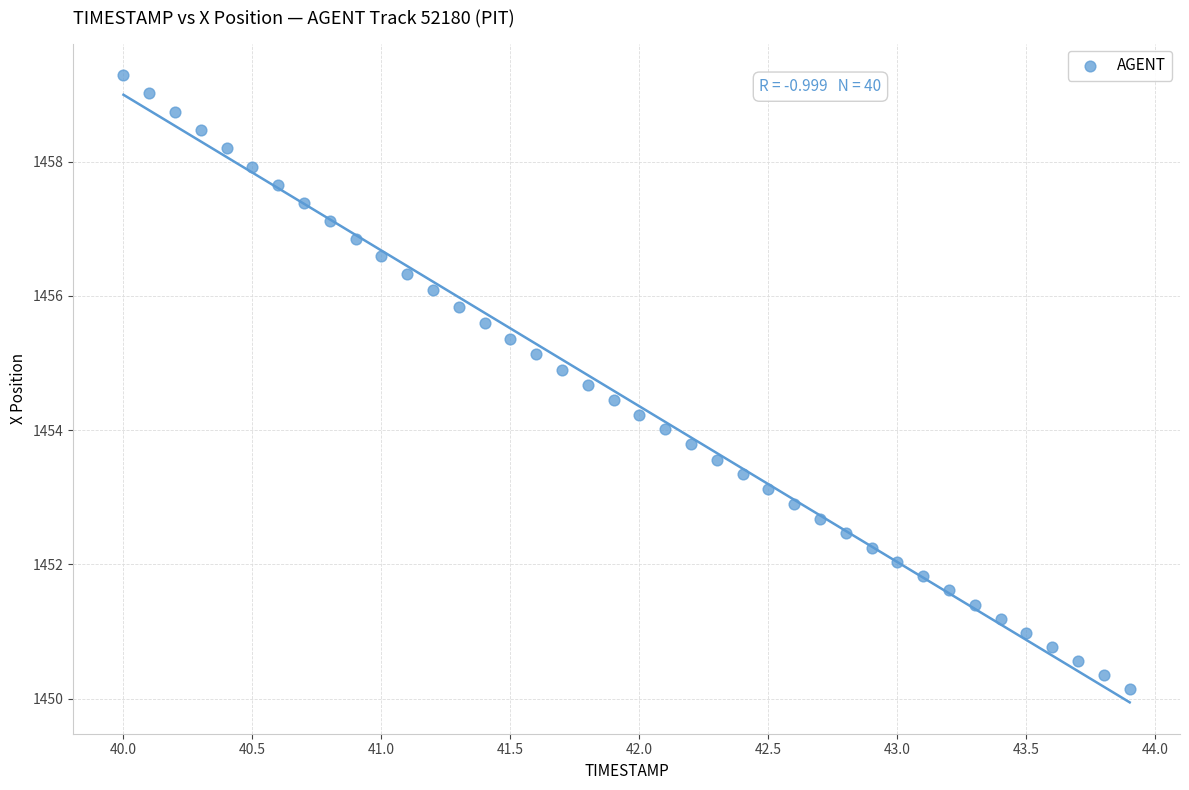

What is the range of X values (max minus min)?

3.9